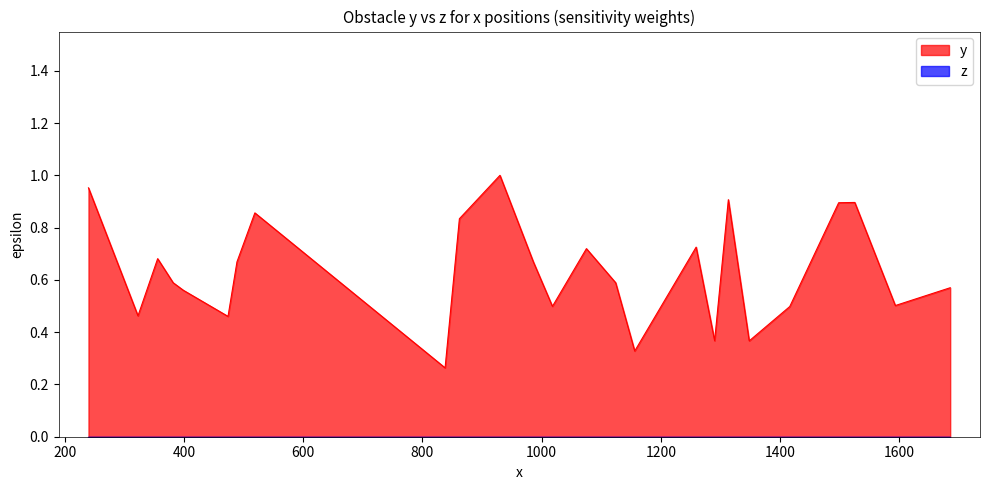

Is it true that the value at 1593 is 0.2?

False